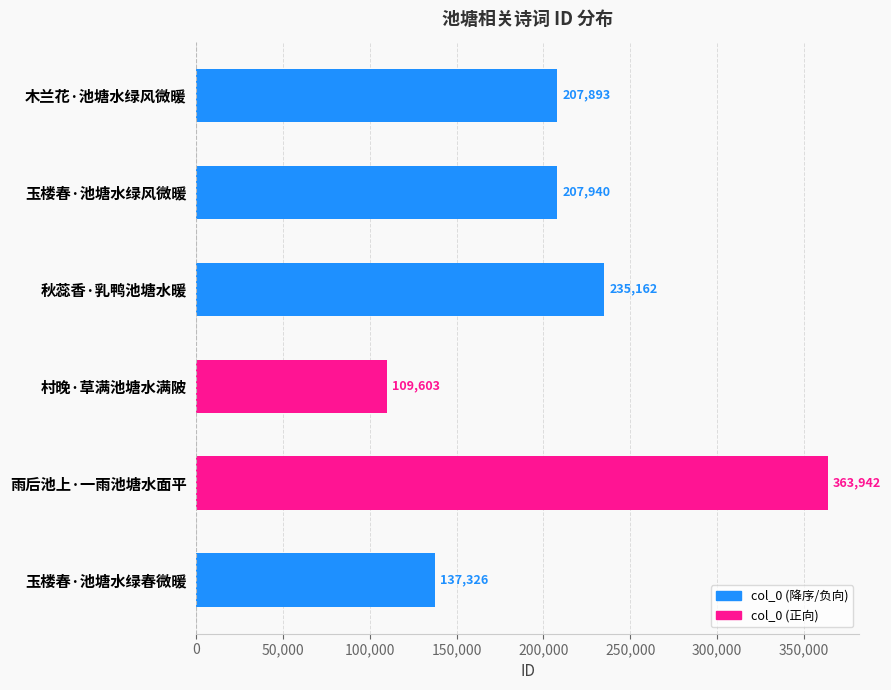

Are the bars horizontal?

Yes